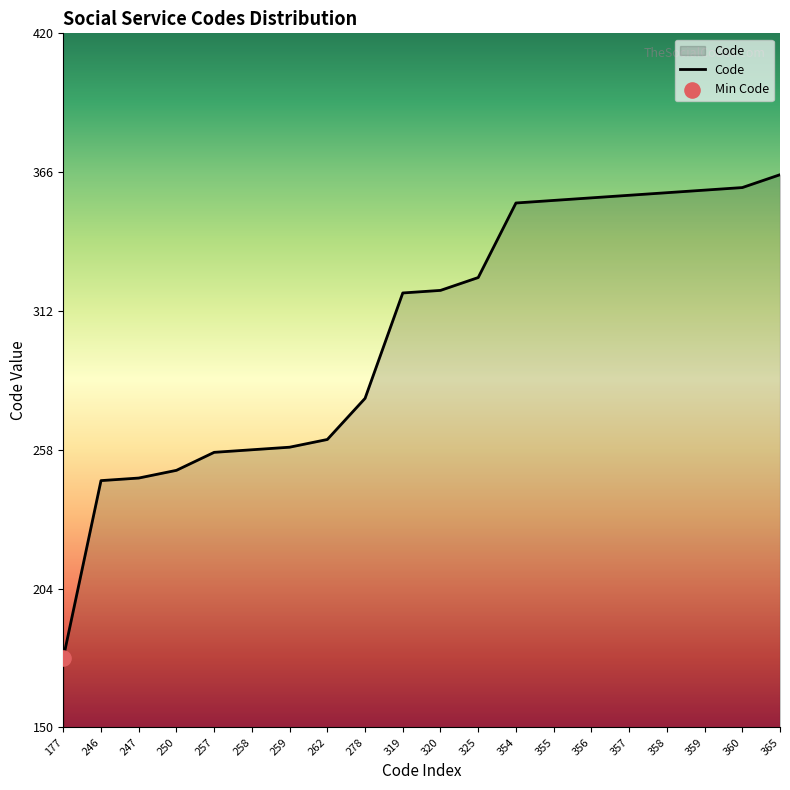

What is the change in value from 250 to 278?

+28